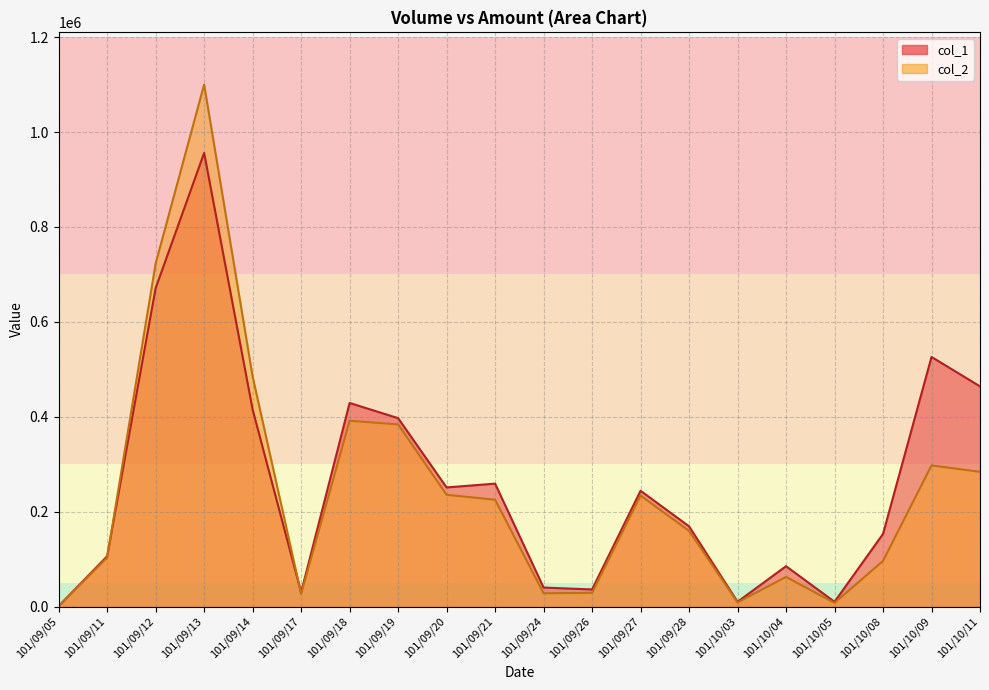

Where is col_1 nearest to the value 478500?

101/10/11